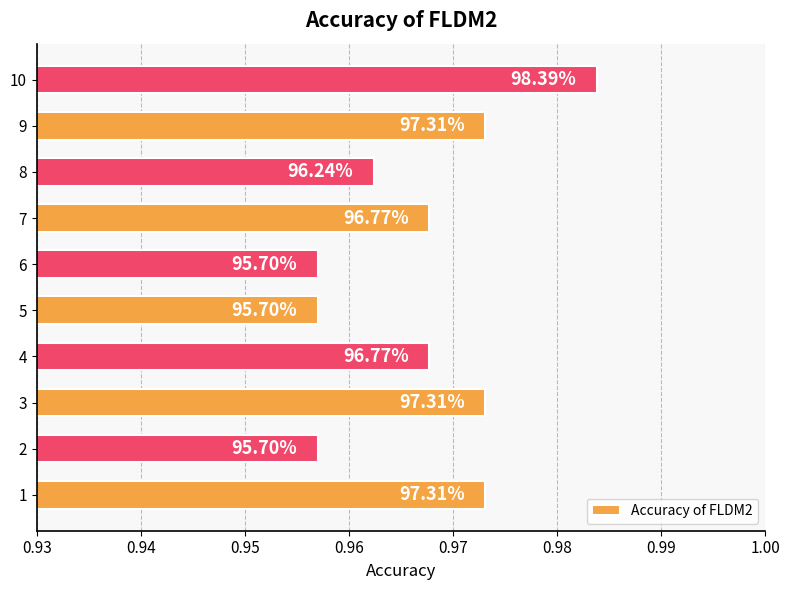

Does the chart contain any negative values?

No